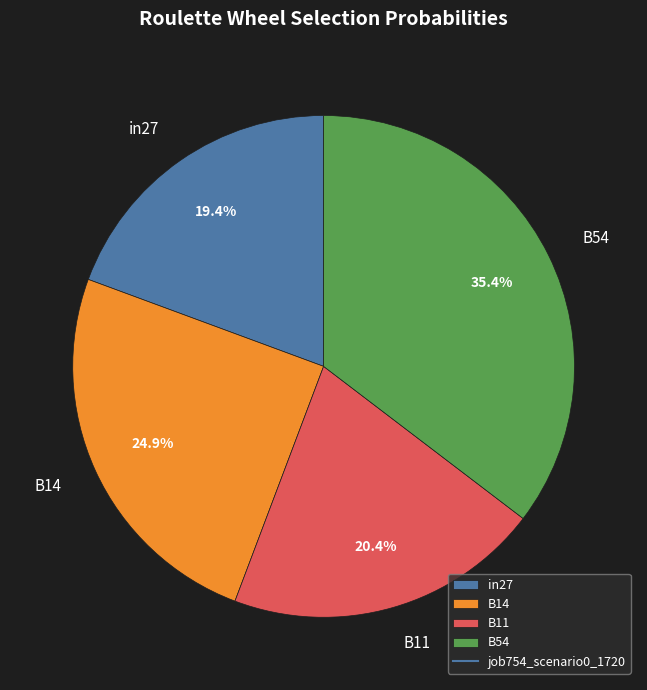

To the nearest percent, what is the average slice percentage?

25%